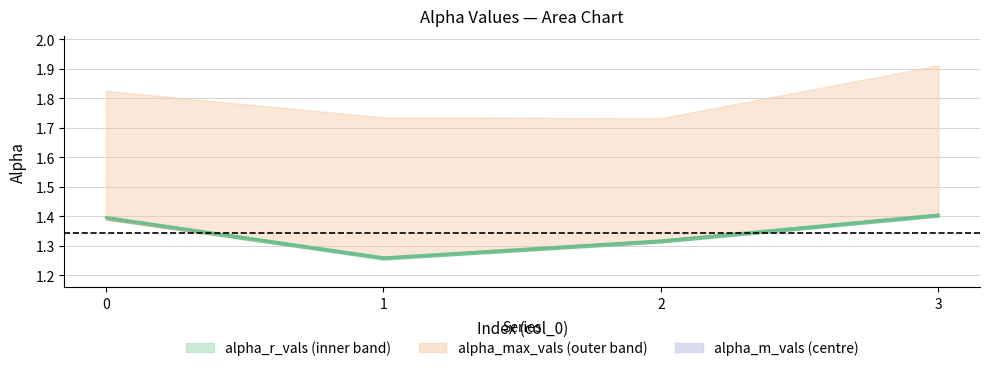

What is the average value of the alpha_r_vals series?

1.3